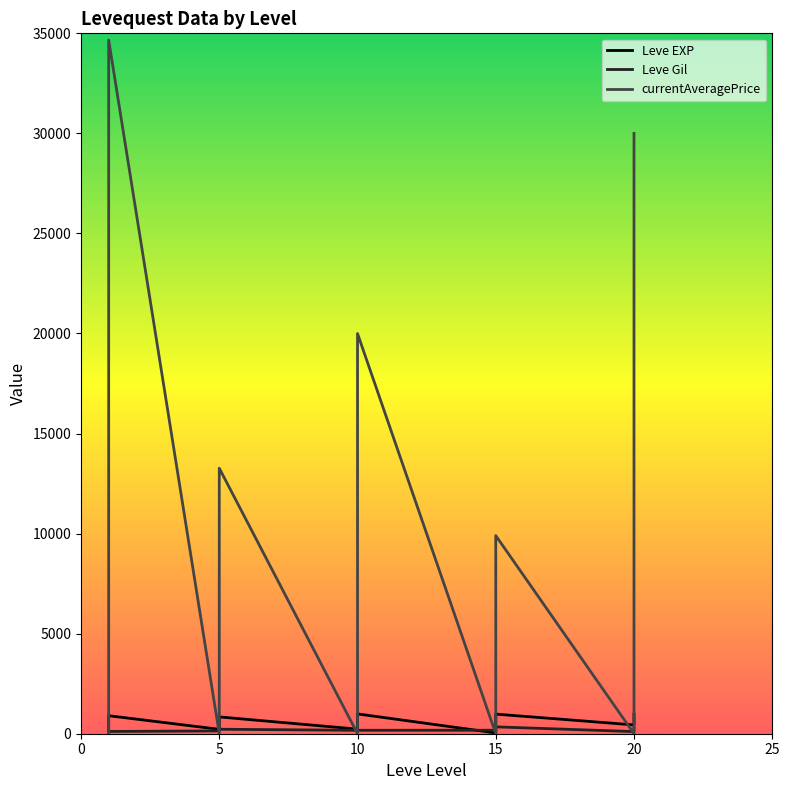

Where do Leve EXP and currentAveragePrice first cross each other?

1 and 1